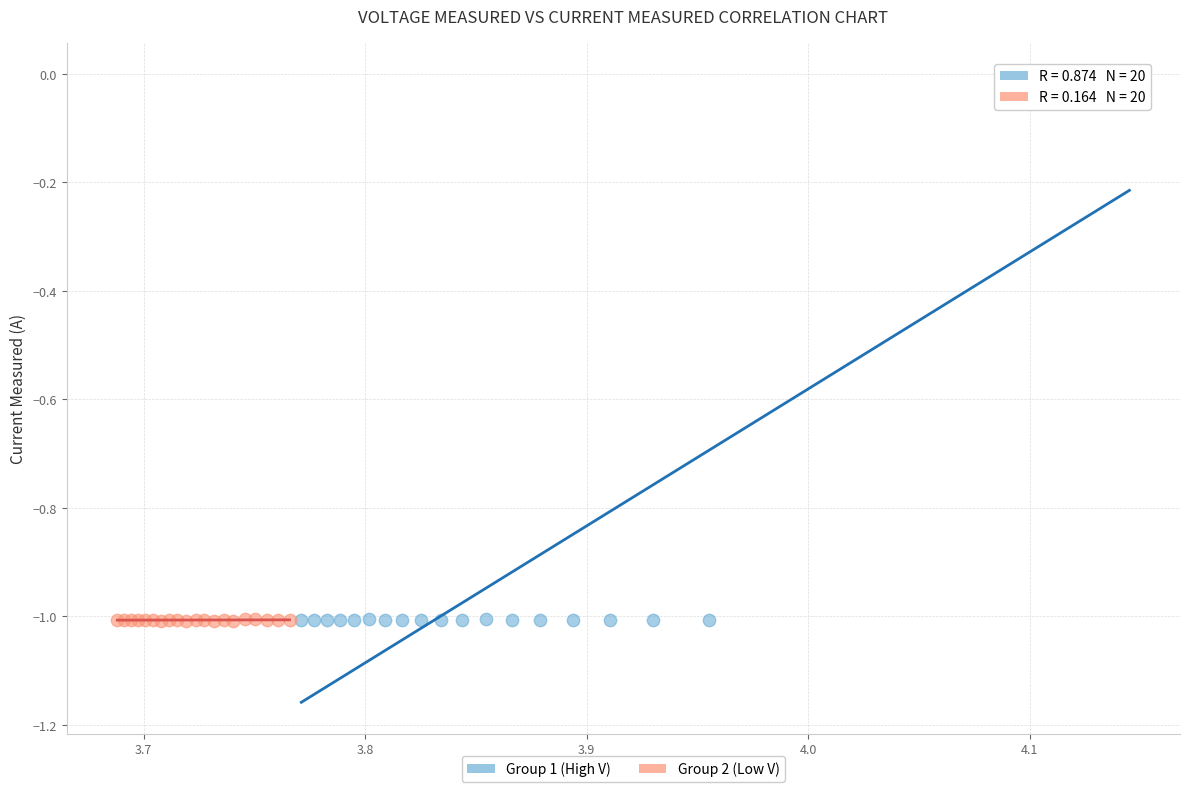

Which series reaches the maximum Y coordinate?

Group 1 (High V)